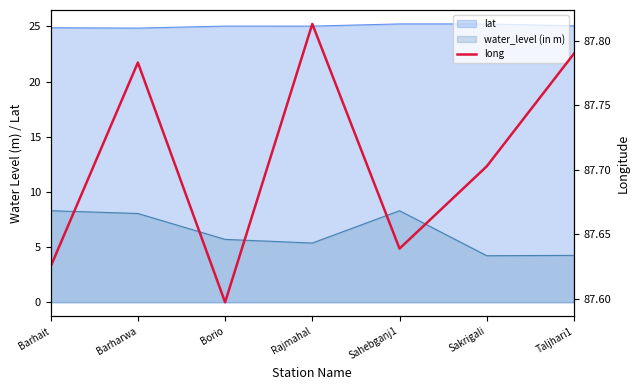

List the labels in order of value, largest first.

Rajmahal, Taljhari1, Barharwa, Sakrigali, Sahebganj1, Barhait, Borio